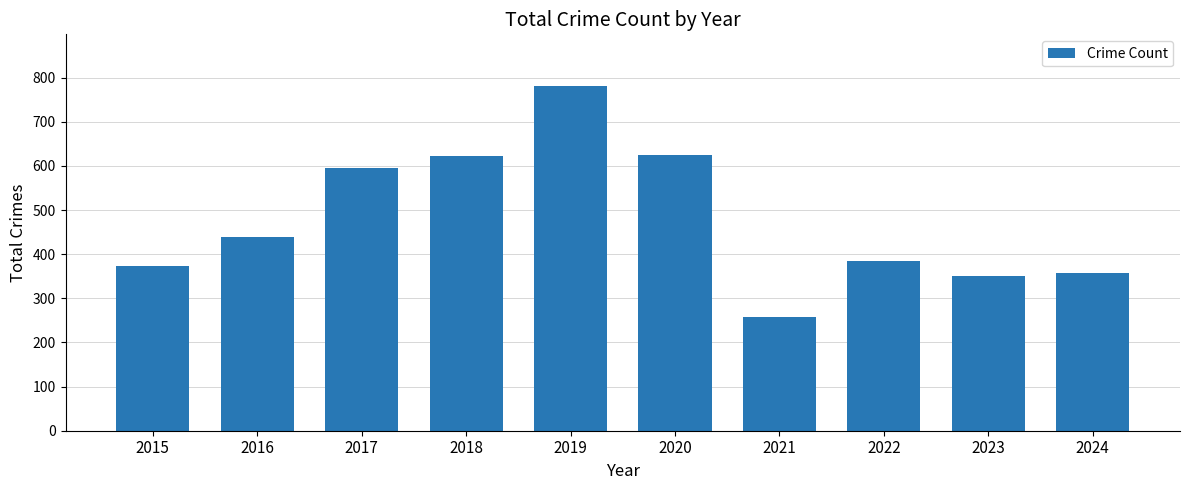

Does the chart contain stacked bars?

No